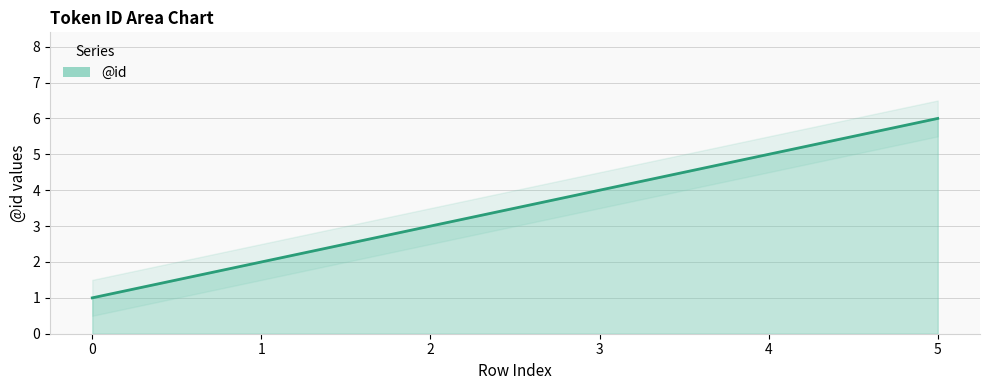

What is the difference between the maximum and second lowest values?

4